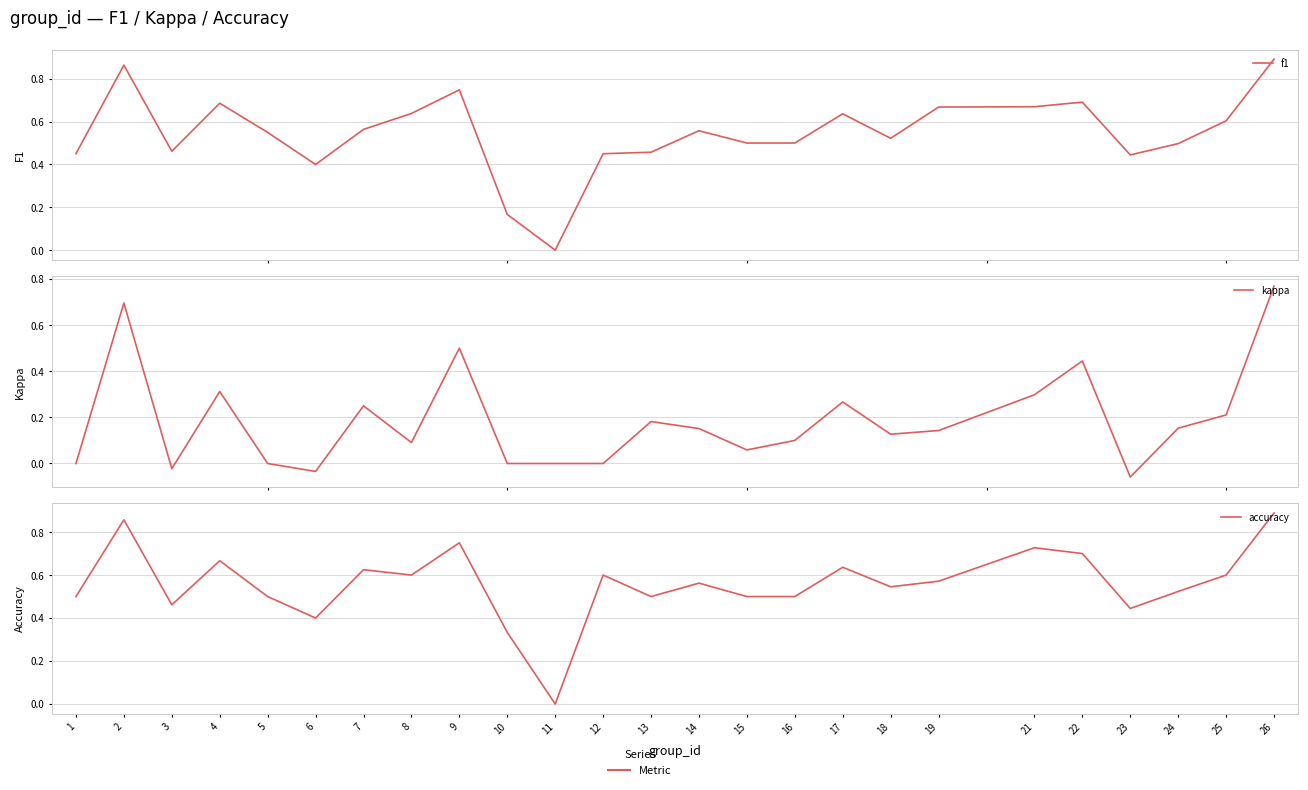

Between 17 and 10, which is larger?

17